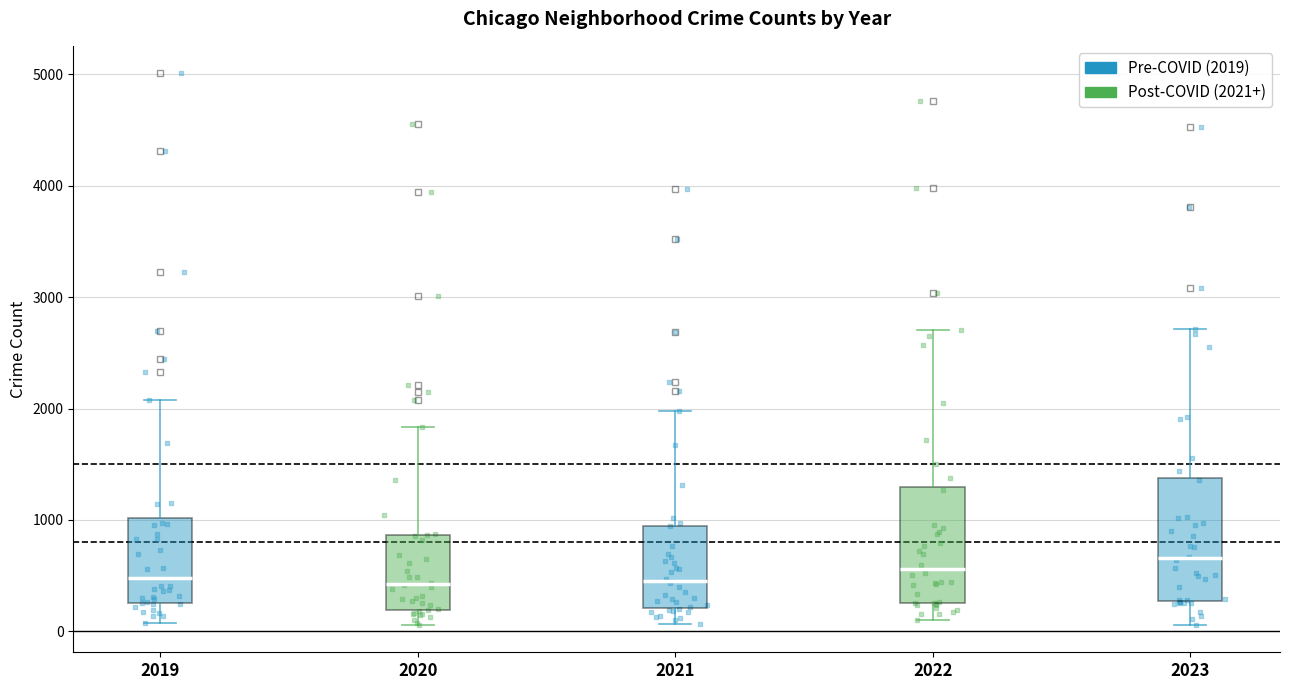

Where does the lower whisker of the box at x = 2021 end on the y-axis? The values are not printed on the chart, so give them approximately, as read against the axis.

100